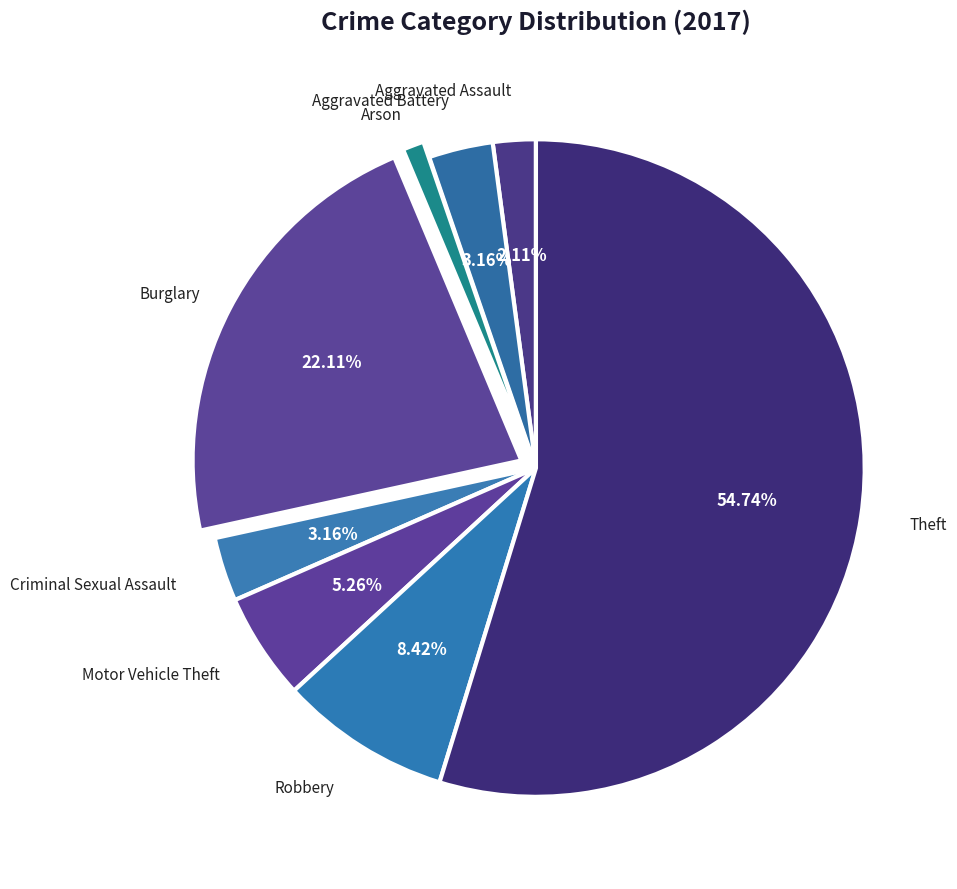

To the nearest percent, what percentage of the pie is Robbery?

8%